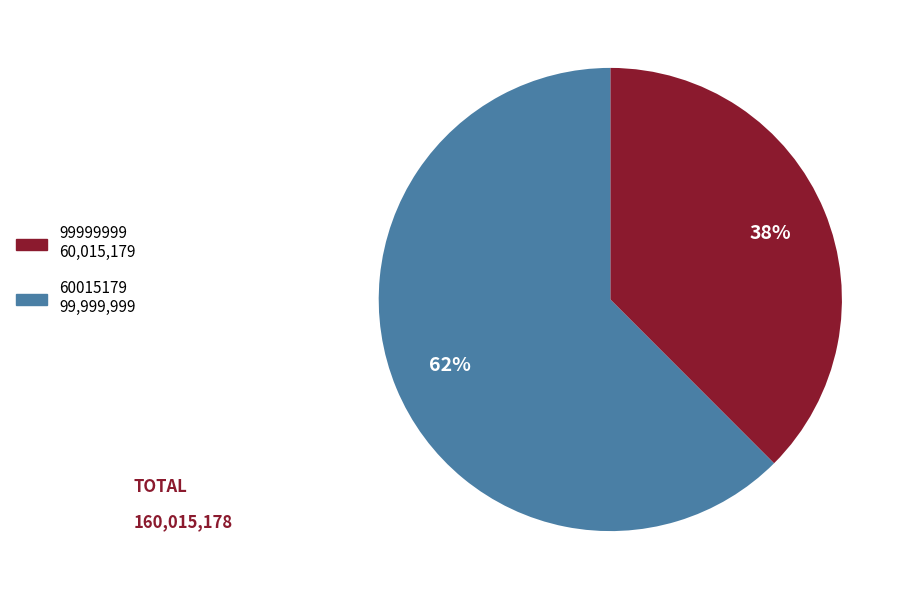

Does any single category account for the majority?

Yes